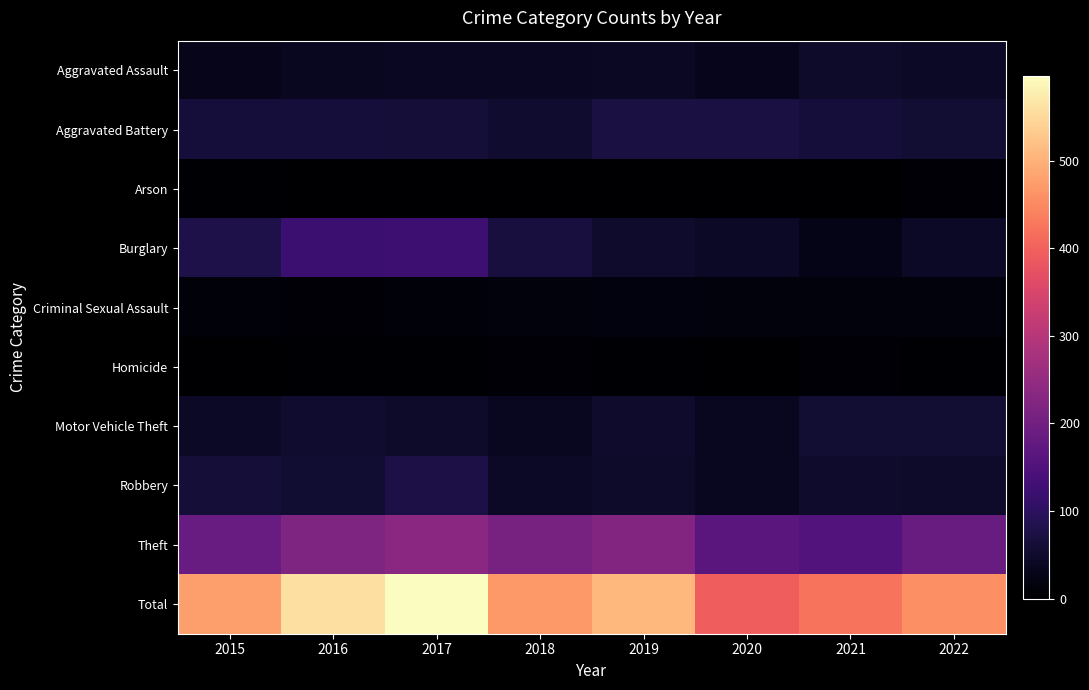

Is it true that Arson equals 2 at 2019?

False